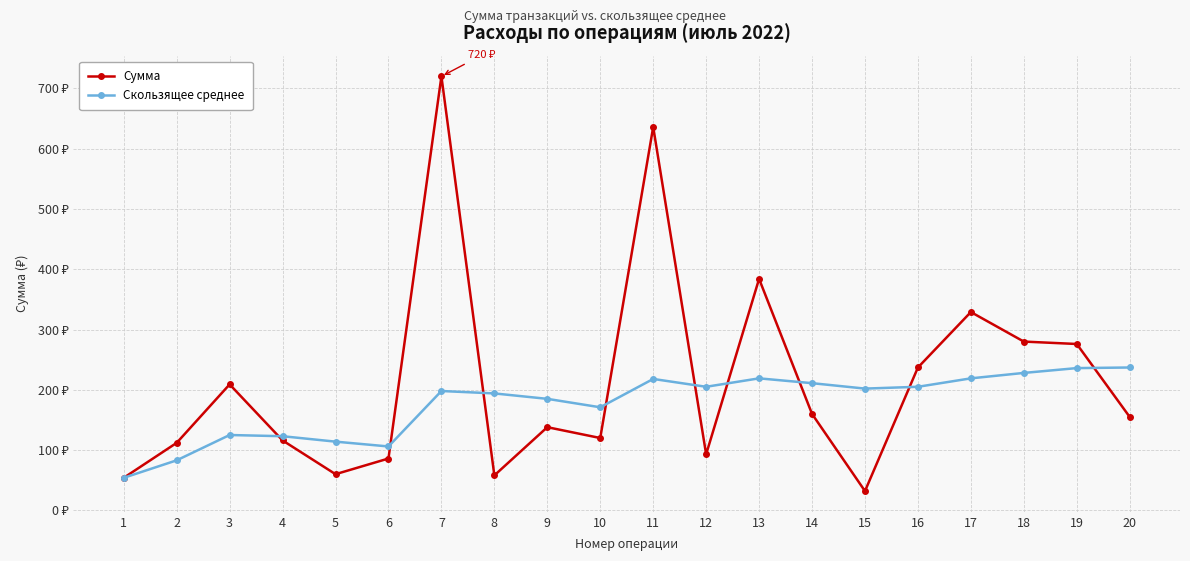

Rank the series by their average value, from highest to lowest.

Сумма, Скользящее среднее